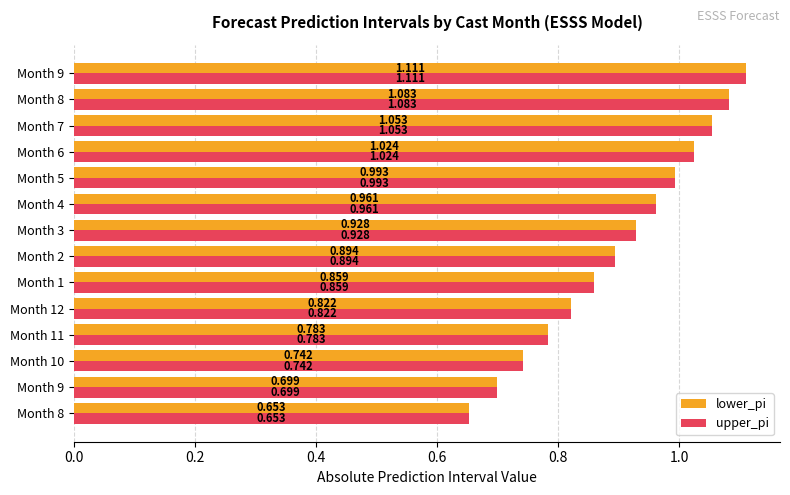

Rank the series by their maximum value, from highest to lowest.

upper_pi, lower_pi